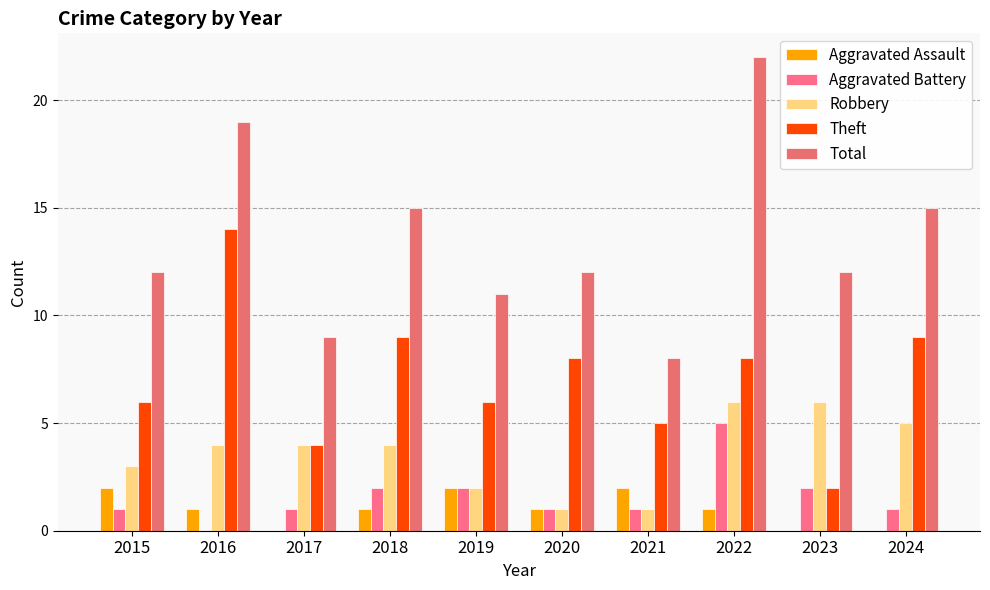

Where is Aggravated Battery nearest to the value 2?

2018